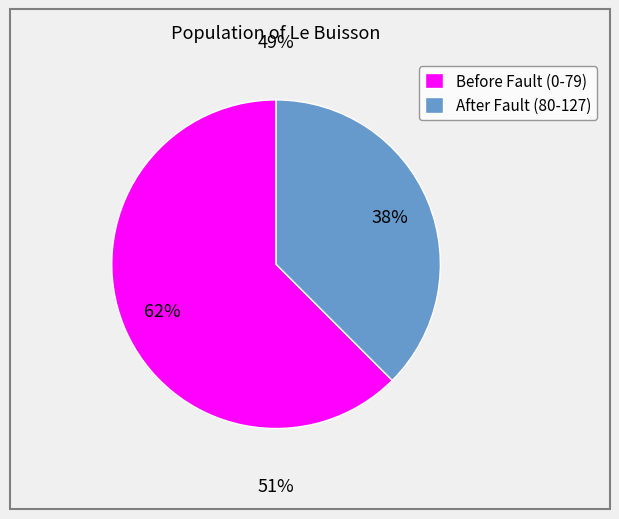

Combined, what portion of the pie is input_b and input_a?

100.0%